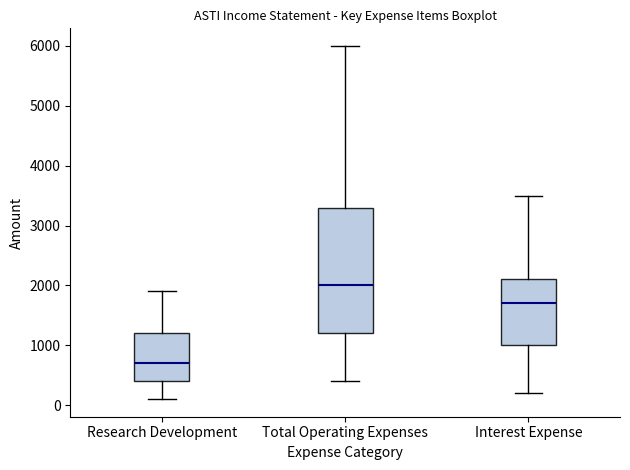

Comparing the boxes themselves (not the whiskers), which one is the tallest?

Total Operating Expenses